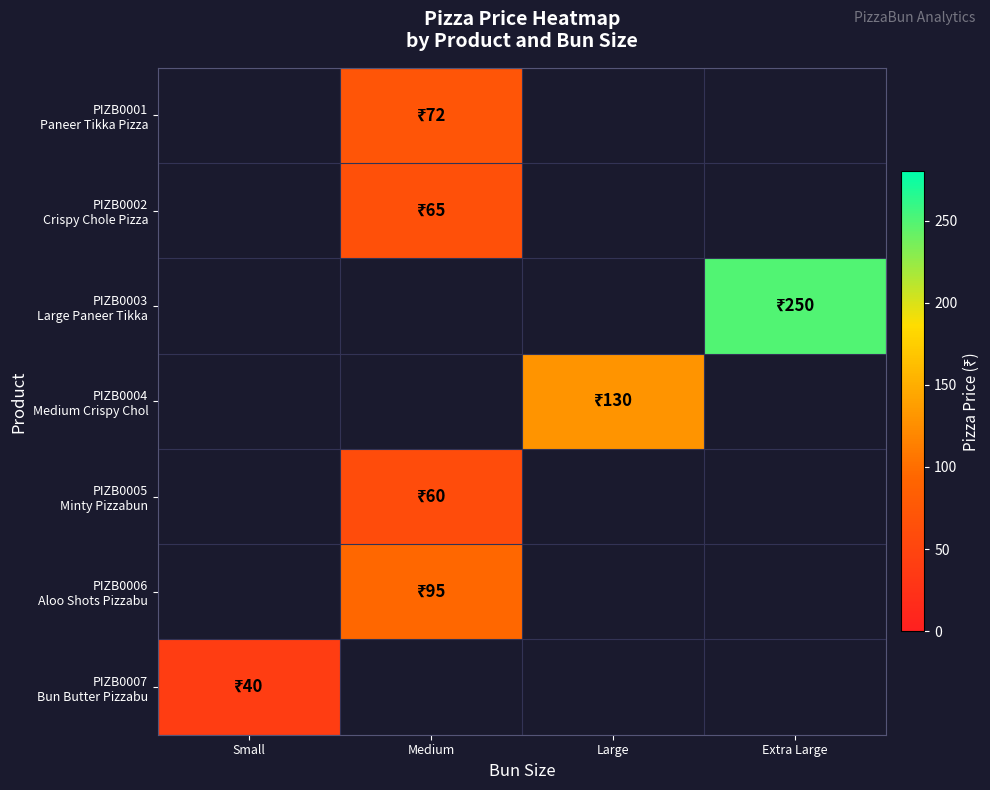

How many values in PIZB0004 Medium Crispy Chol are above zero?

1